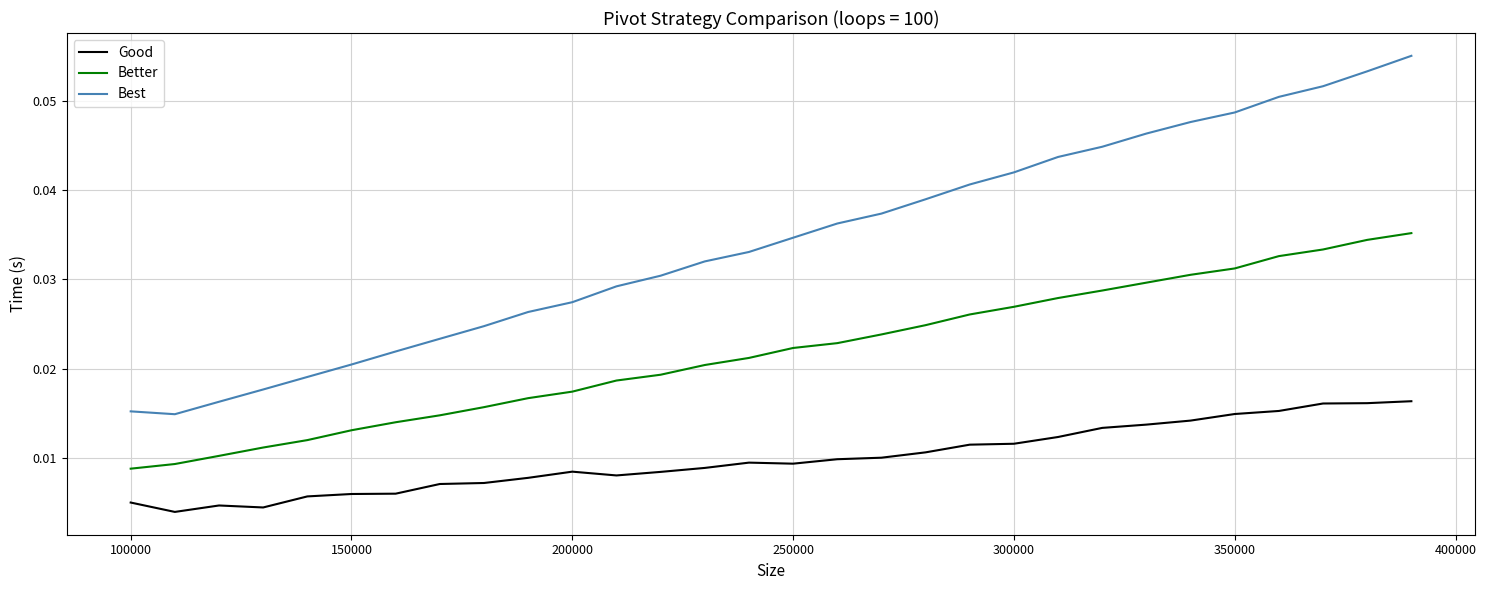

Which series has the widest spread of values?

Best